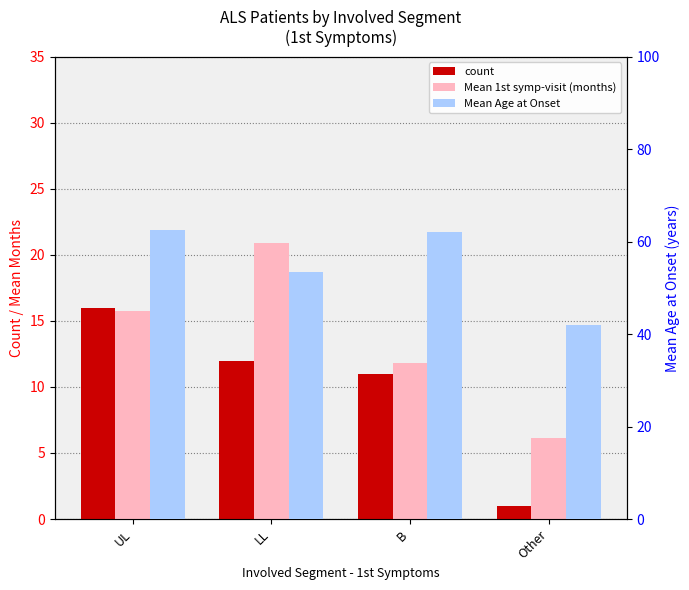

What position from the left is Other?

4